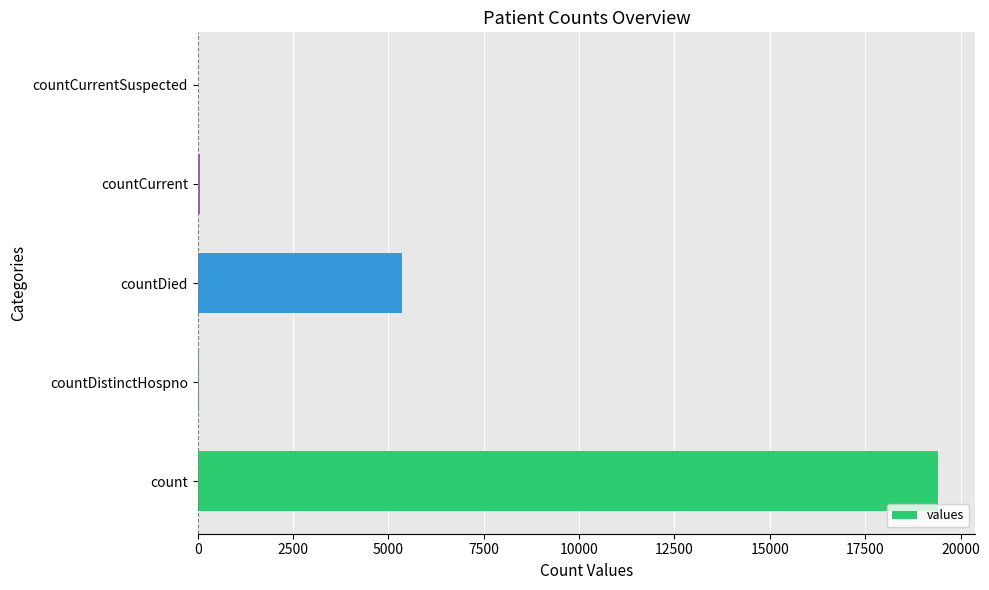

Between countDistinctHospno and countDied, which is larger?

countDied